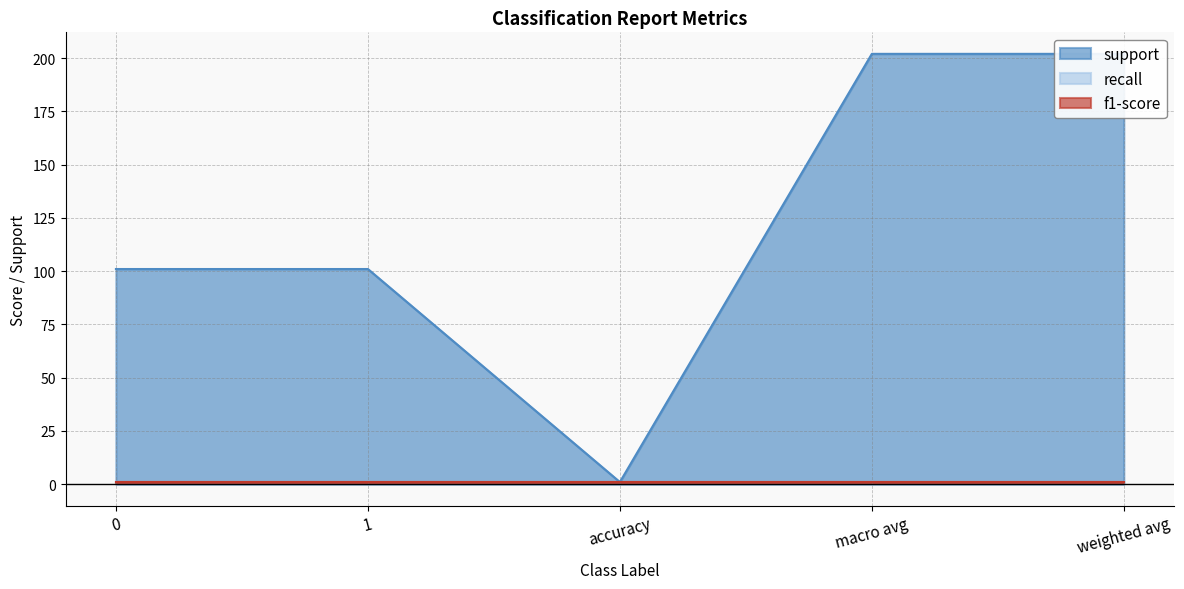

Which series has the largest total across all categories?

support